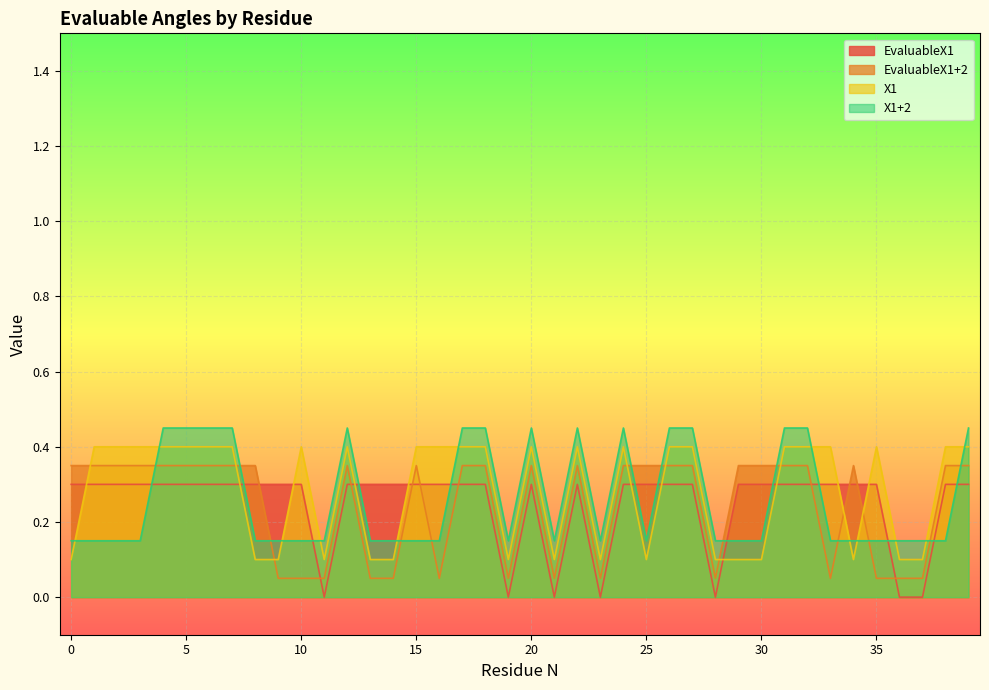

What is the sum of the EvaluableX1 values at 11 and 15?

0.3